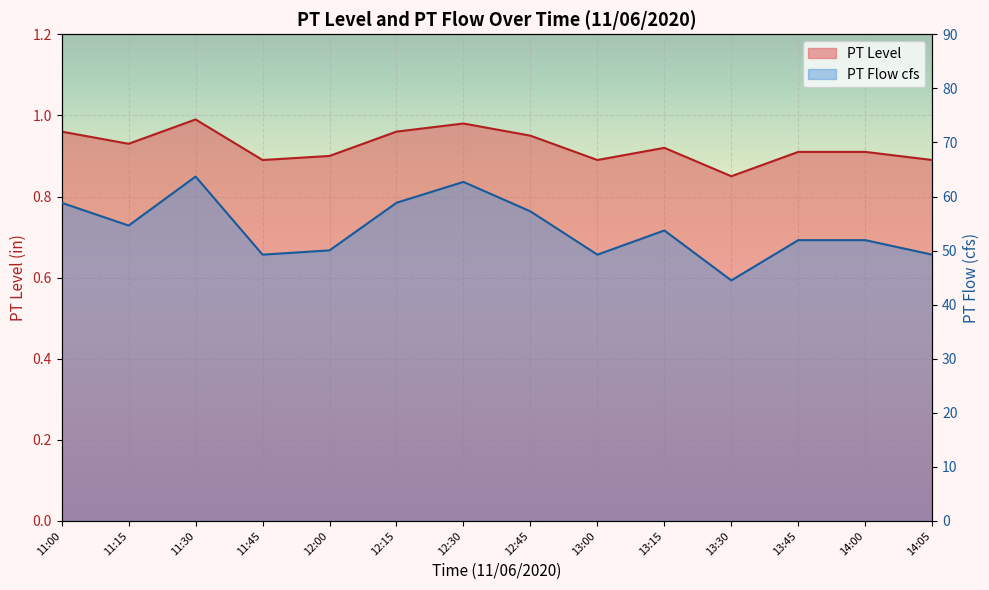

What is the minimum value shown in the chart?

0.8